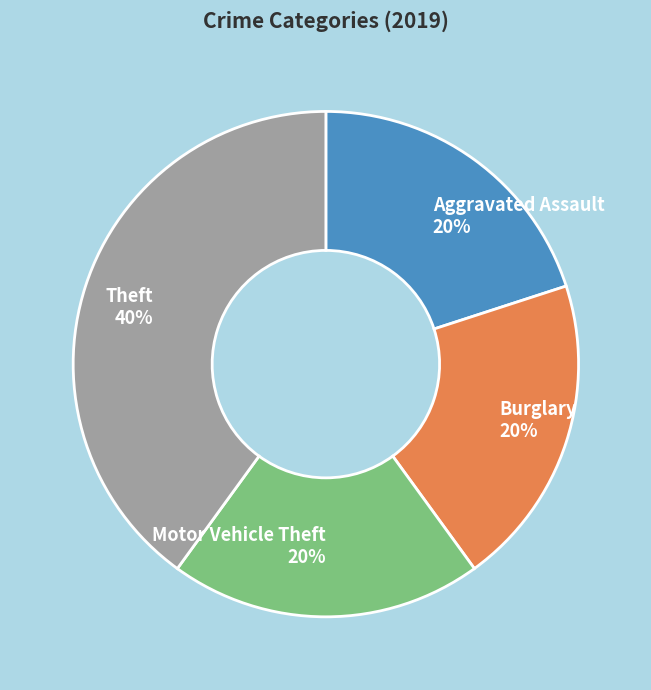

Is there any slice that represents more than half of the pie?

No